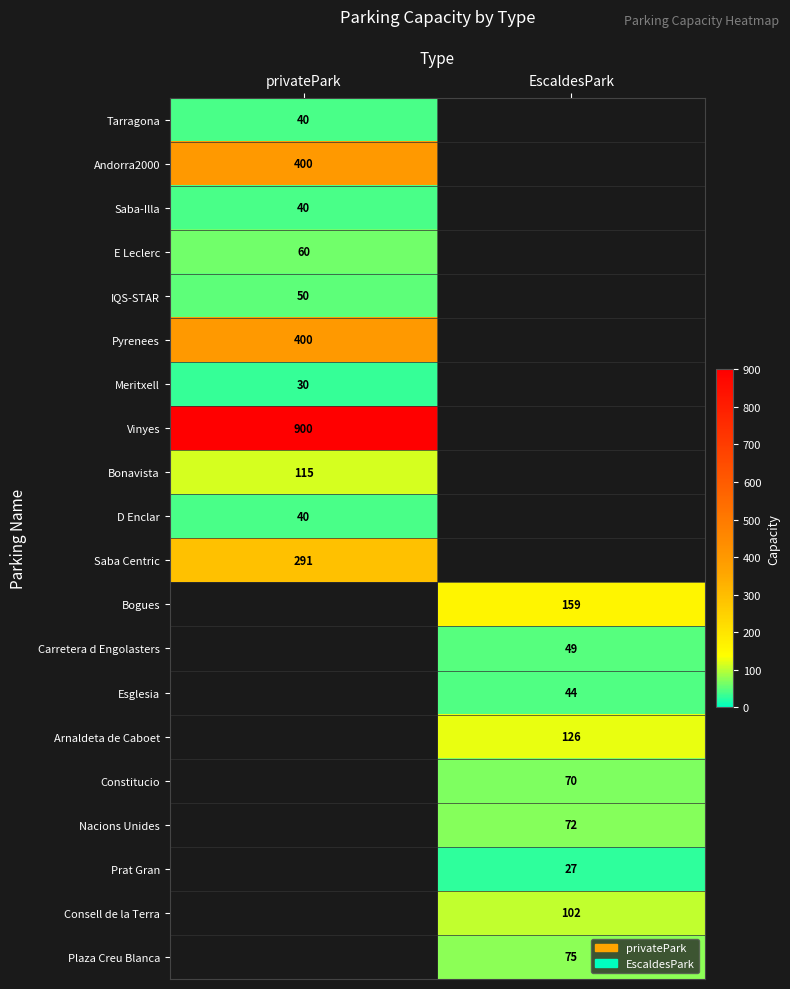

Count the number of data series in this chart.

20